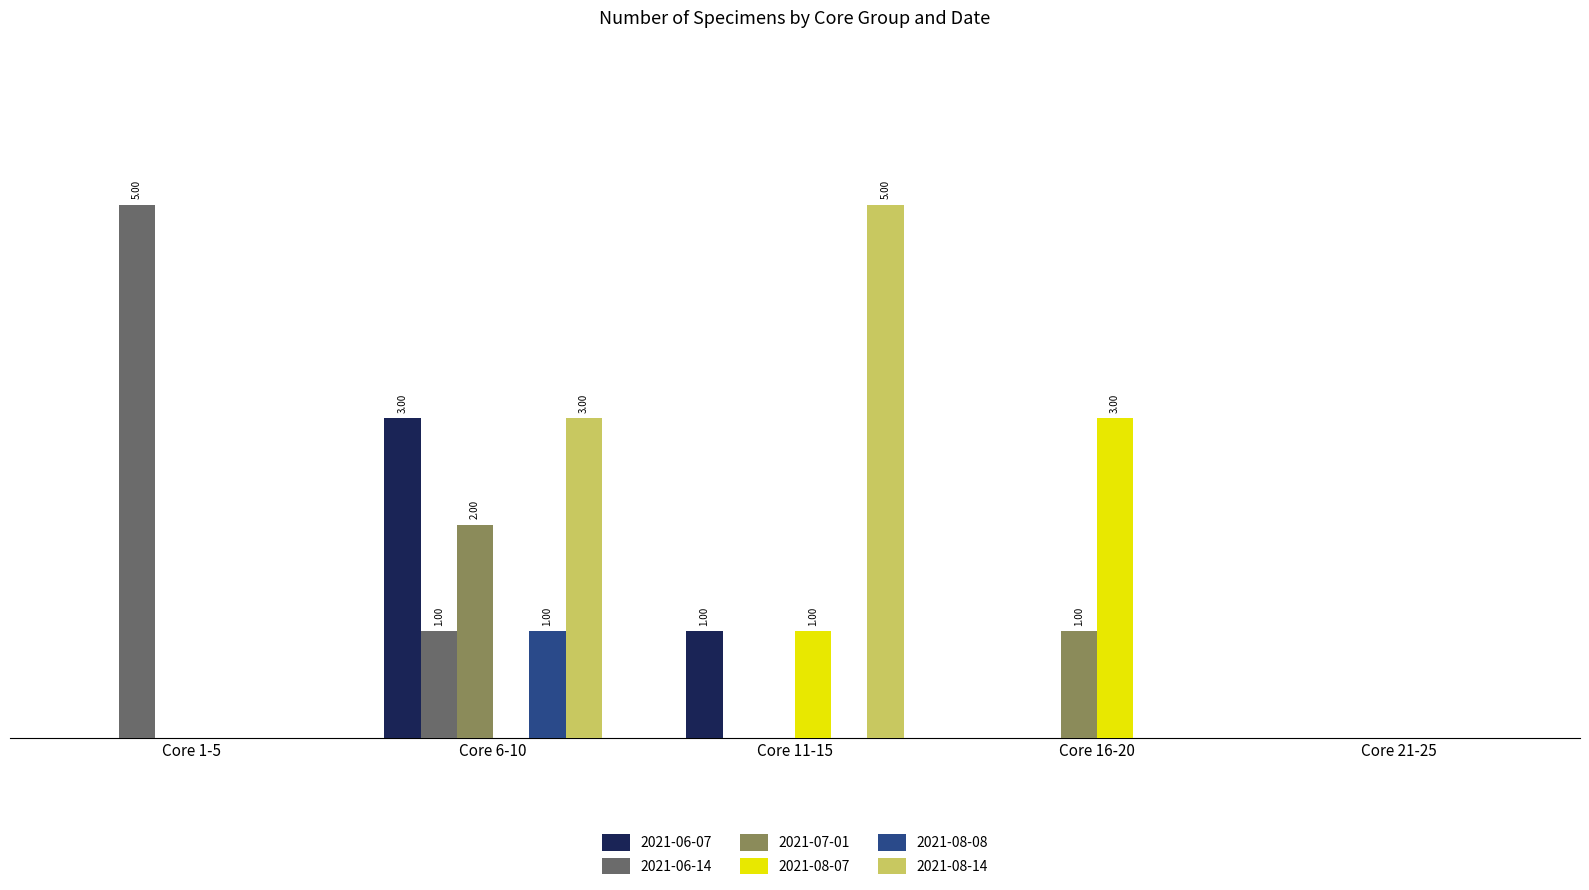

What is the sum of all 2021-06-14 values?

6